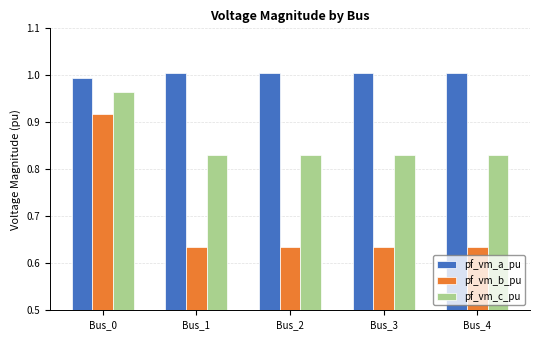

At how many categories does at least one series exceed 0?

5